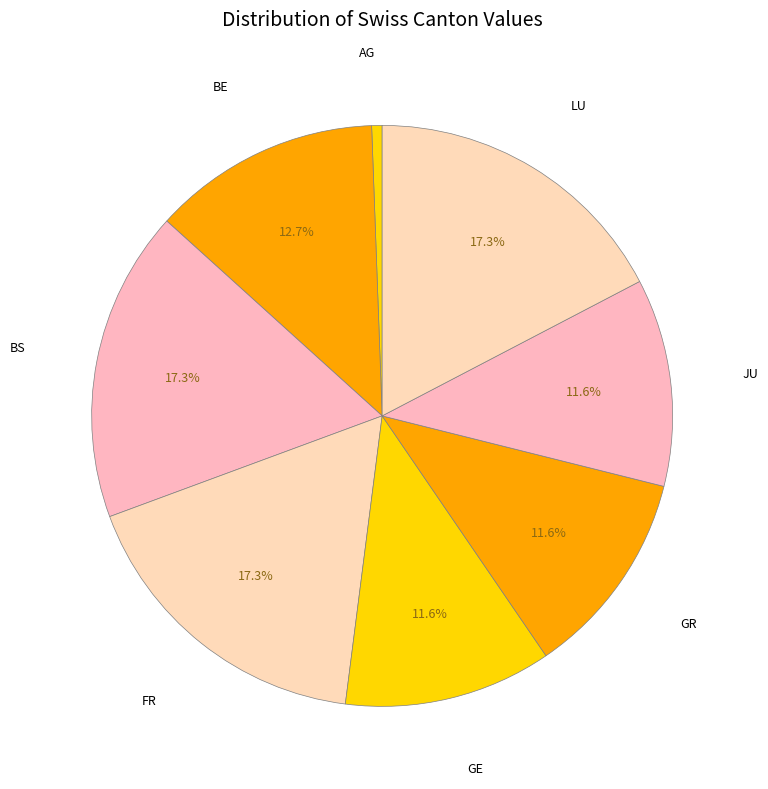

Is there a majority slice in this chart?

No